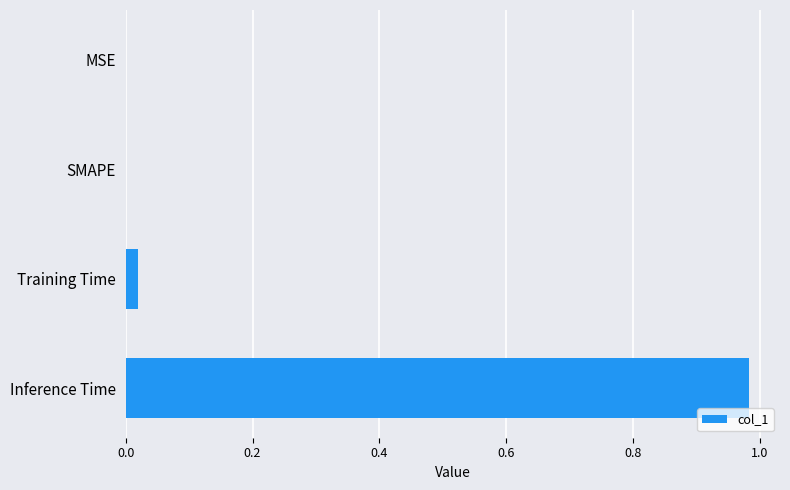

Which label corresponds to the largest value in the chart?

Inference Time